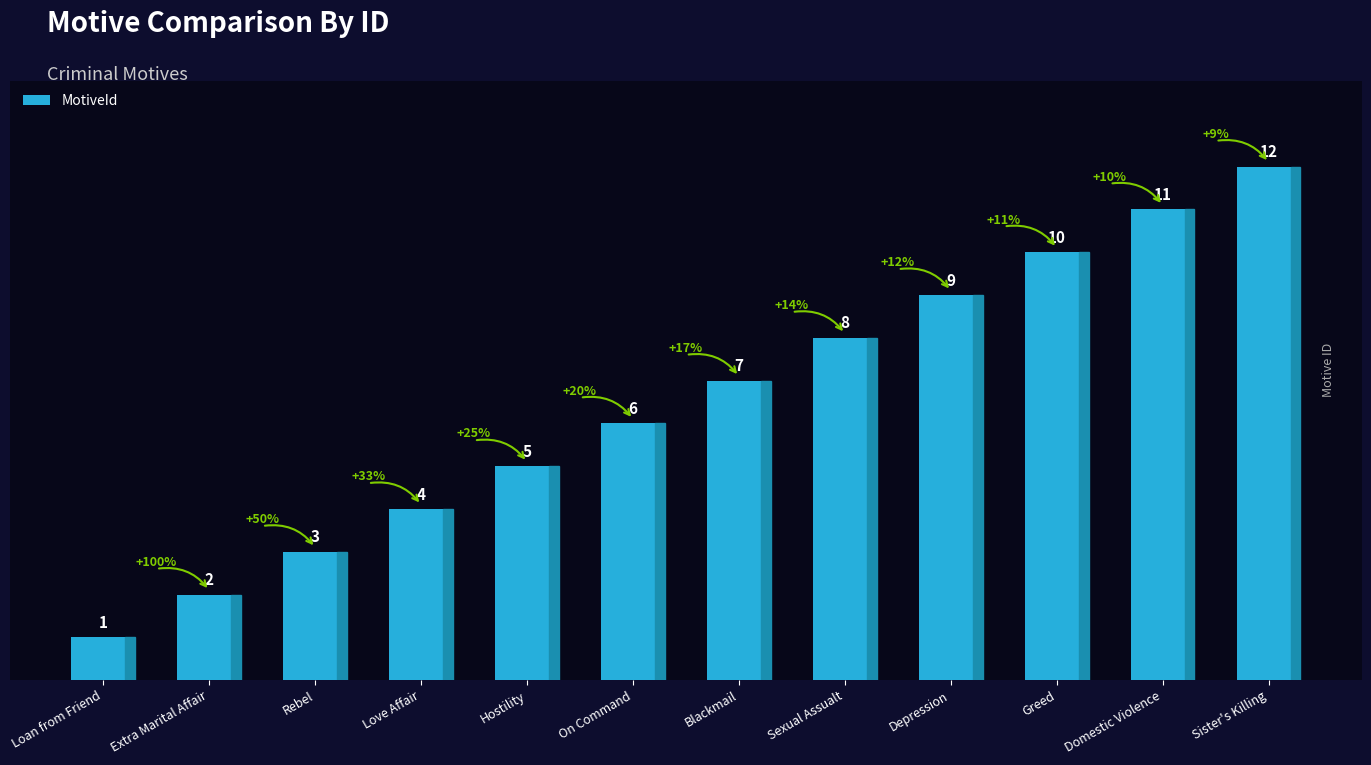

The chart shows a value of 2 at Extra Marital Affair. True or false?

True